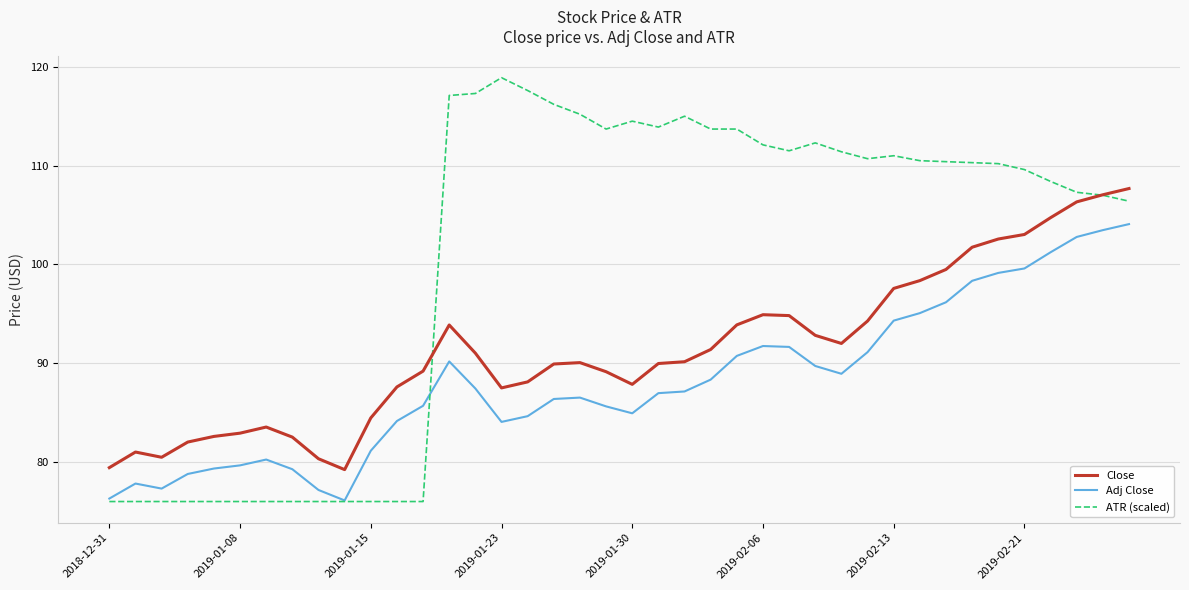

Which series has the widest spread of values?

ATR (scaled)